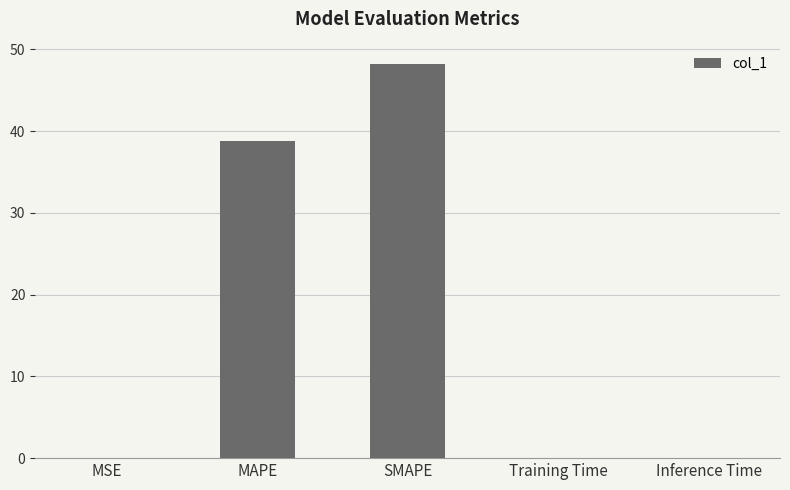

What is the change in value from MAPE to Inference Time?

-38.8